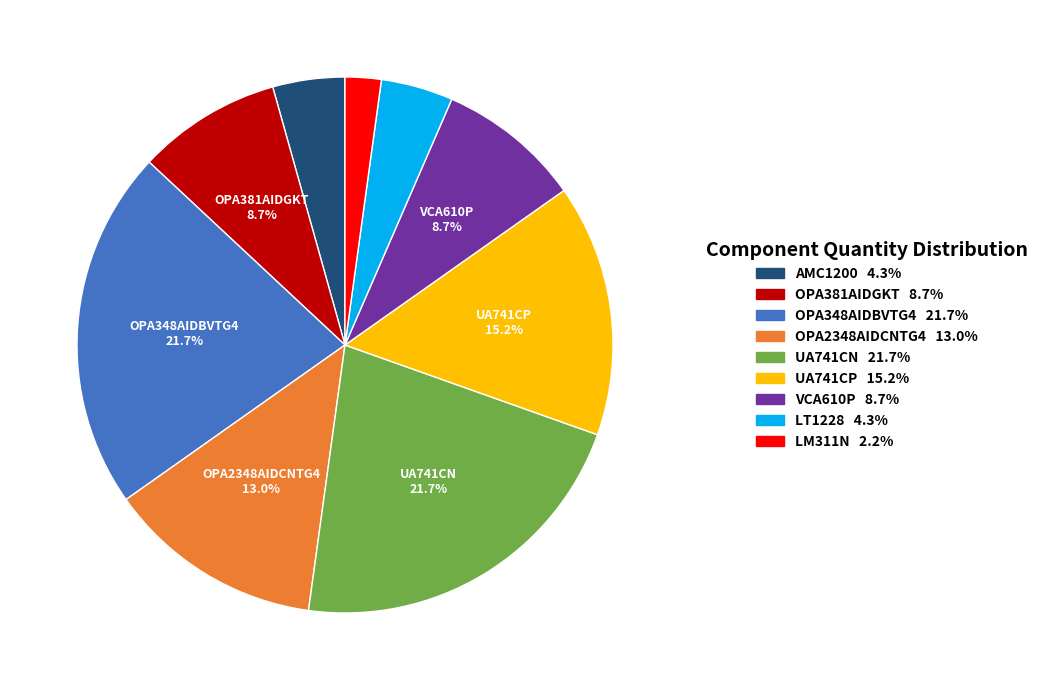

Does any single category account for the majority?

No